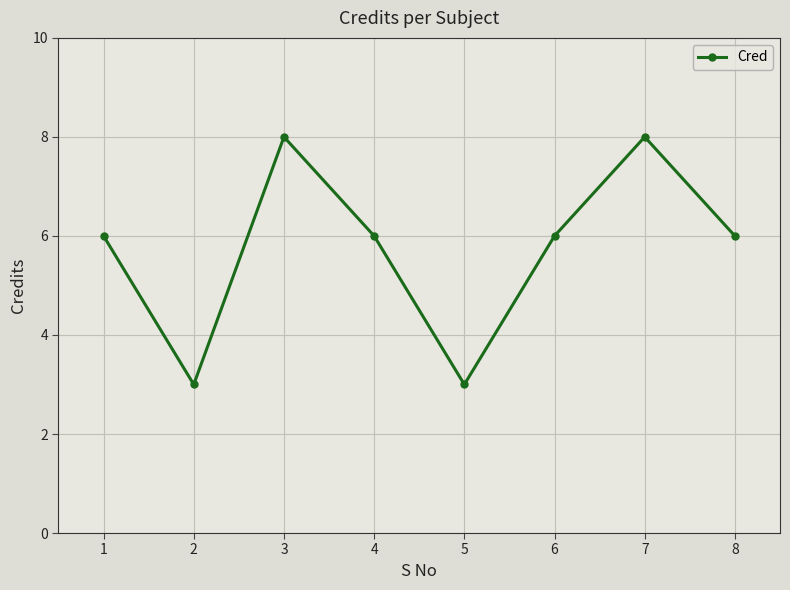

True or false: the data shows 3 at 2.

True